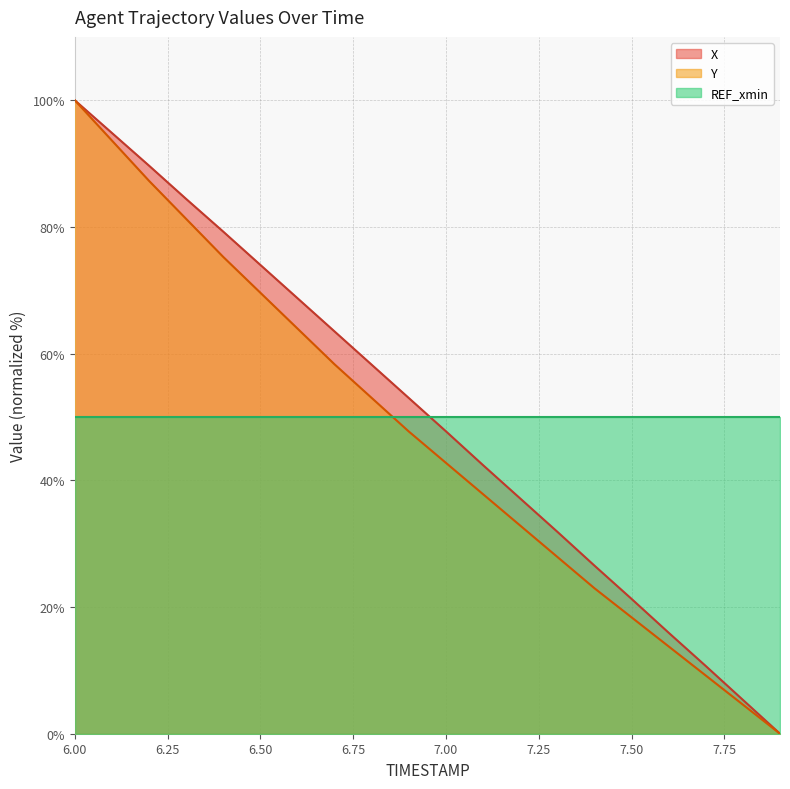

True or false: X and Y cross at least once.

False